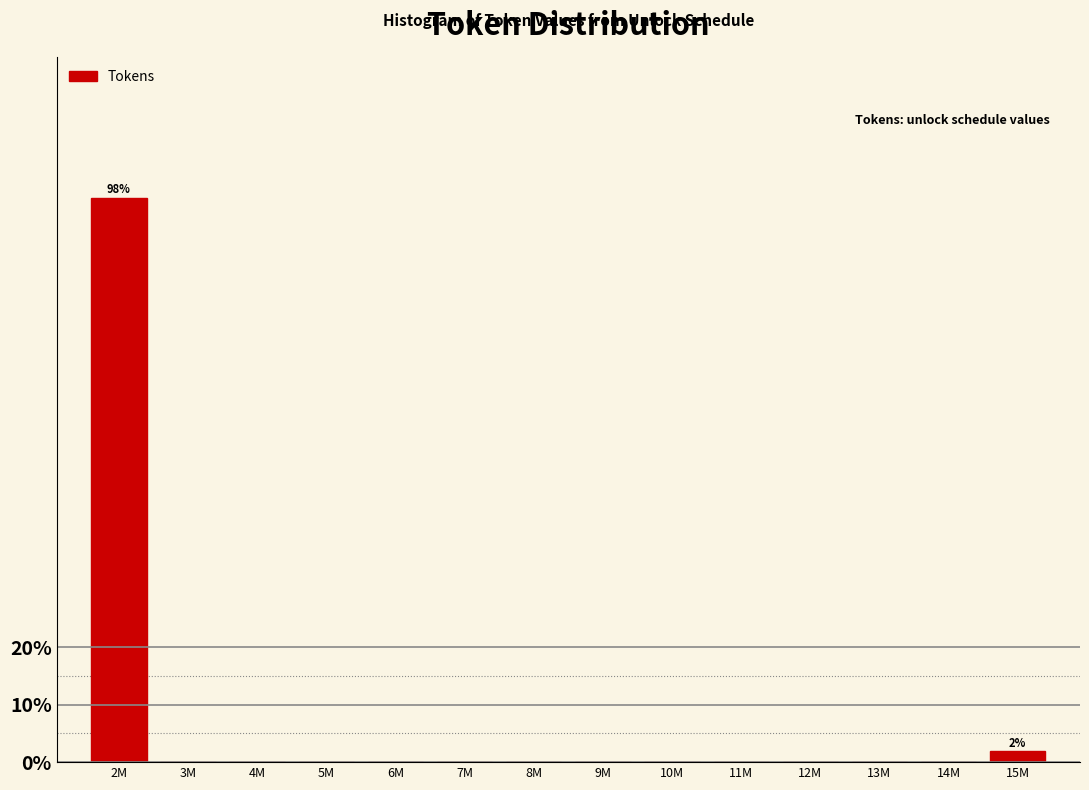

Reading left to right, extract all data points from this chart.

2M=98.1	3M=0.0	4M=0.0	5M=0.0	6M=0.0	7M=0.0	8M=0.0	9M=0.0	10M=0.0	11M=0.0	12M=0.0	13M=0.0	14M=0.0	15M=1.9